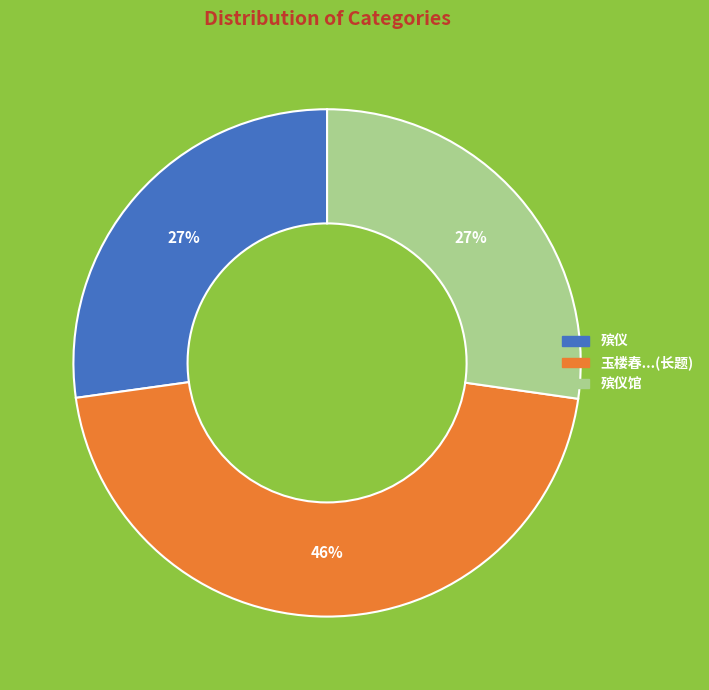

Is 殡仪 the majority of the pie?

No